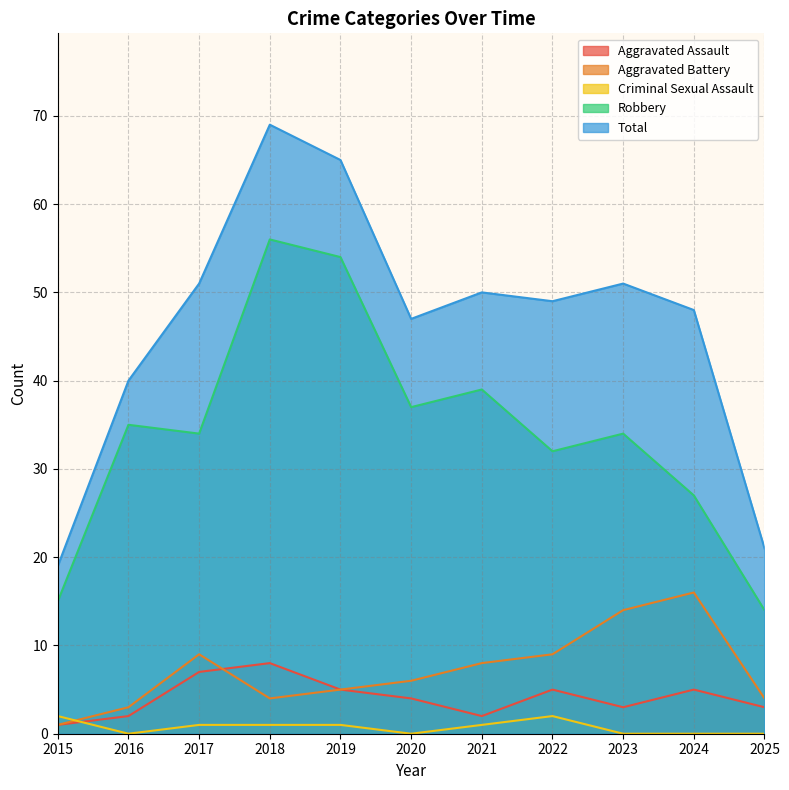

Where is the first local maximum for Total?

2018